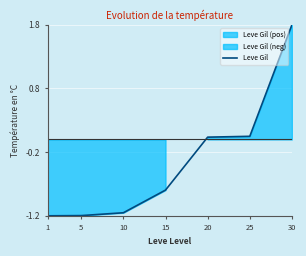

How many lines are shown in the chart?

1